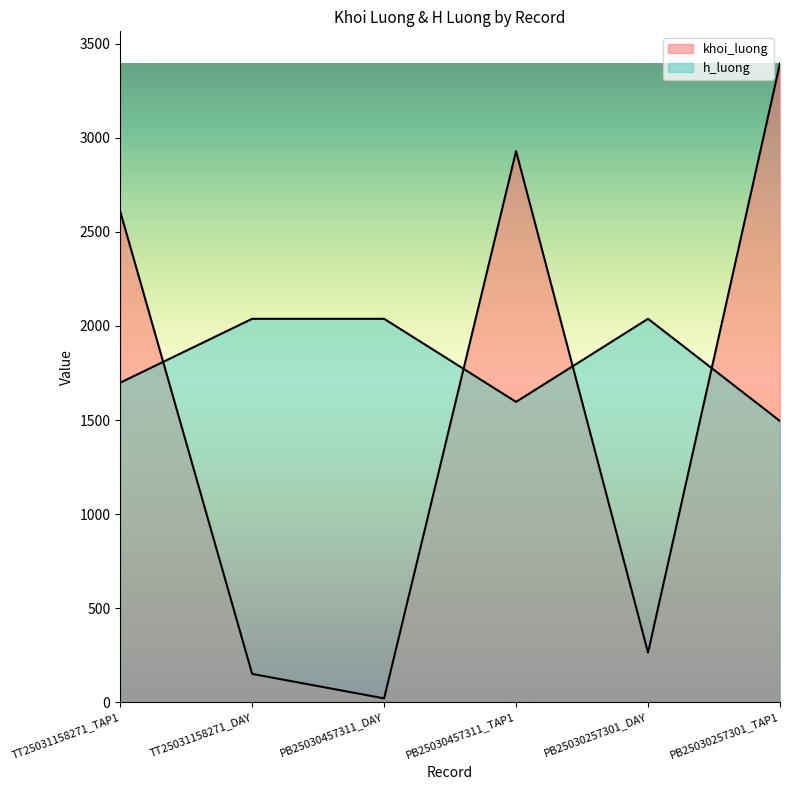

The value of h_luong at PB25030257301_TAP1 is 1494.7. True or false?

True